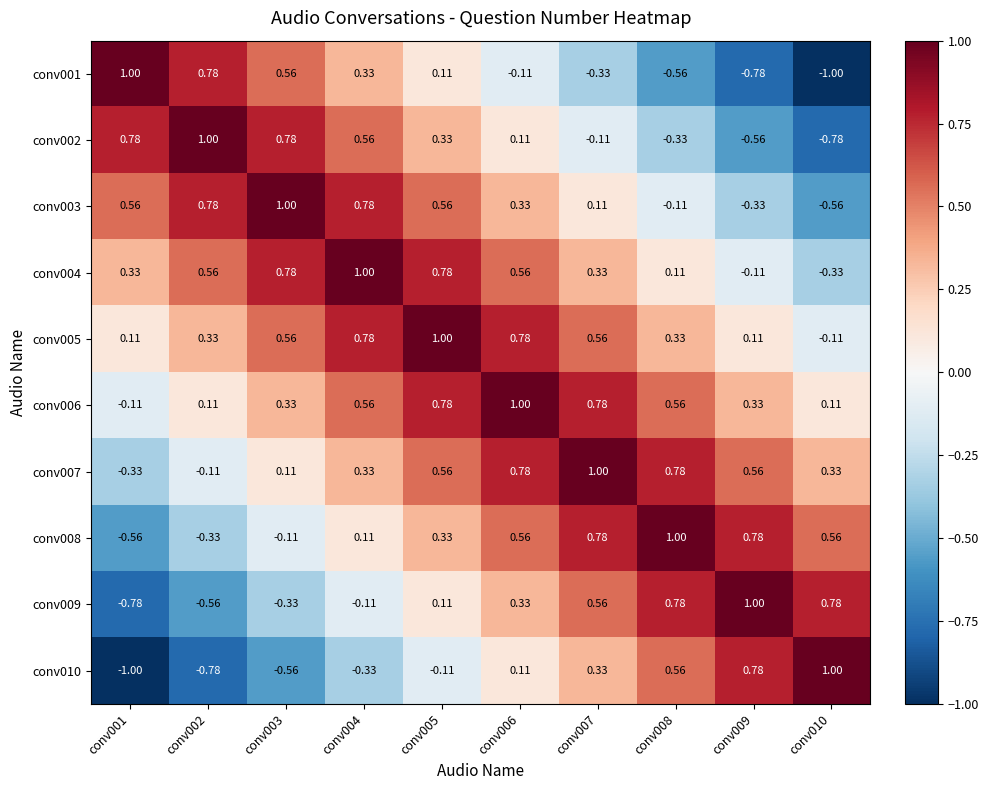

Is the value of conv006 at conv002 greater than the value of conv003 at conv010?

Yes